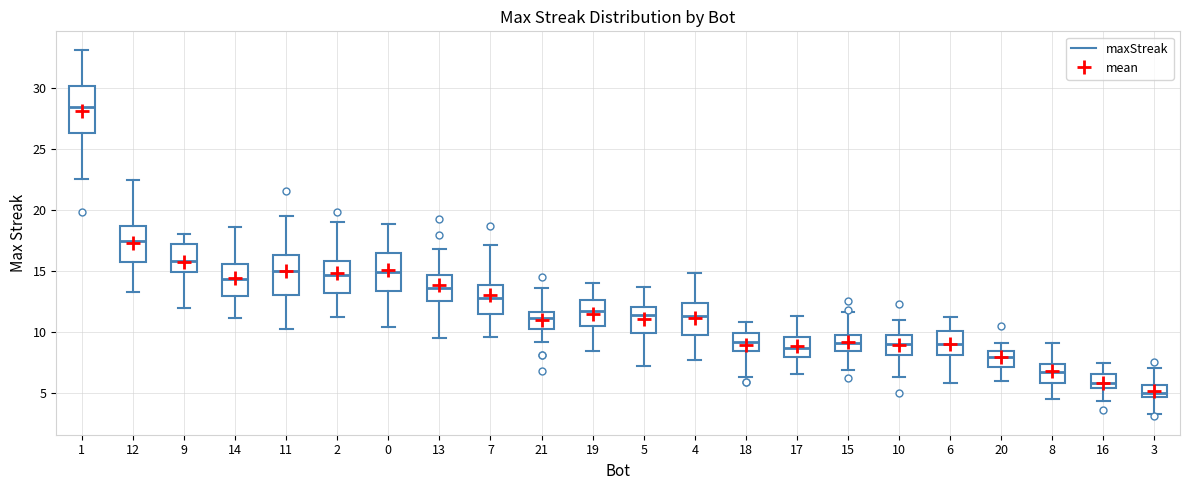

Reading left to right, transcribe this box plot: for each box, give where its median line is, the range the box spans, and where its two whiskers end, as read against the y-axis. The values are not printed on the chart, so give them approximately, as read against the axis.

1: median 28.5, box 26.5 to 30.0, whiskers 22.5 to 33.0
12: median 17.5, box 15.5 to 18.5, whiskers 13.5 to 22.5
9: median 16.0, box 15.0 to 17.0, whiskers 12.0 to 18.0
14: median 14.5, box 13.0 to 15.5, whiskers 11.0 to 18.5
11: median 15.0, box 13.0 to 16.5, whiskers 10.0 to 19.5
2: median 14.5, box 13.0 to 16.0, whiskers 11.0 to 19.0
0: median 15.0, box 13.5 to 16.5, whiskers 10.5 to 19.0
13: median 13.5, box 12.5 to 14.5, whiskers 9.5 to 17.0
7: median 13.0, box 11.5 to 14.0, whiskers 9.5 to 17.0
21: median 11.0, box 10.5 to 11.5, whiskers 9.0 to 13.5
19: median 11.5, box 10.5 to 12.5, whiskers 8.5 to 14.0
5: median 11.5, box 10.0 to 12.0, whiskers 7.0 to 13.5
4: median 11.5, box 9.5 to 12.5, whiskers 7.5 to 15.0
18: median 9.0, box 8.5 to 10.0, whiskers 6.5 to 11.0
17: median 8.5, box 8.0 to 9.5, whiskers 6.5 to 11.5
15: median 9.0, box 8.5 to 9.5, whiskers 7.0 to 11.5
10: median 9.0, box 8.0 to 9.5, whiskers 6.5 to 11.0
6: median 9.0, box 8.0 to 10.0, whiskers 6.0 to 11.0
20: median 8.0, box 7.0 to 8.5, whiskers 6.0 to 9.0
8: median 6.5, box 6.0 to 7.5, whiskers 4.5 to 9.0
16: median 6.0, box 5.5 to 6.5, whiskers 4.5 to 7.5
3: median 5.0, box 4.5 to 5.5, whiskers 3.5 to 7.0